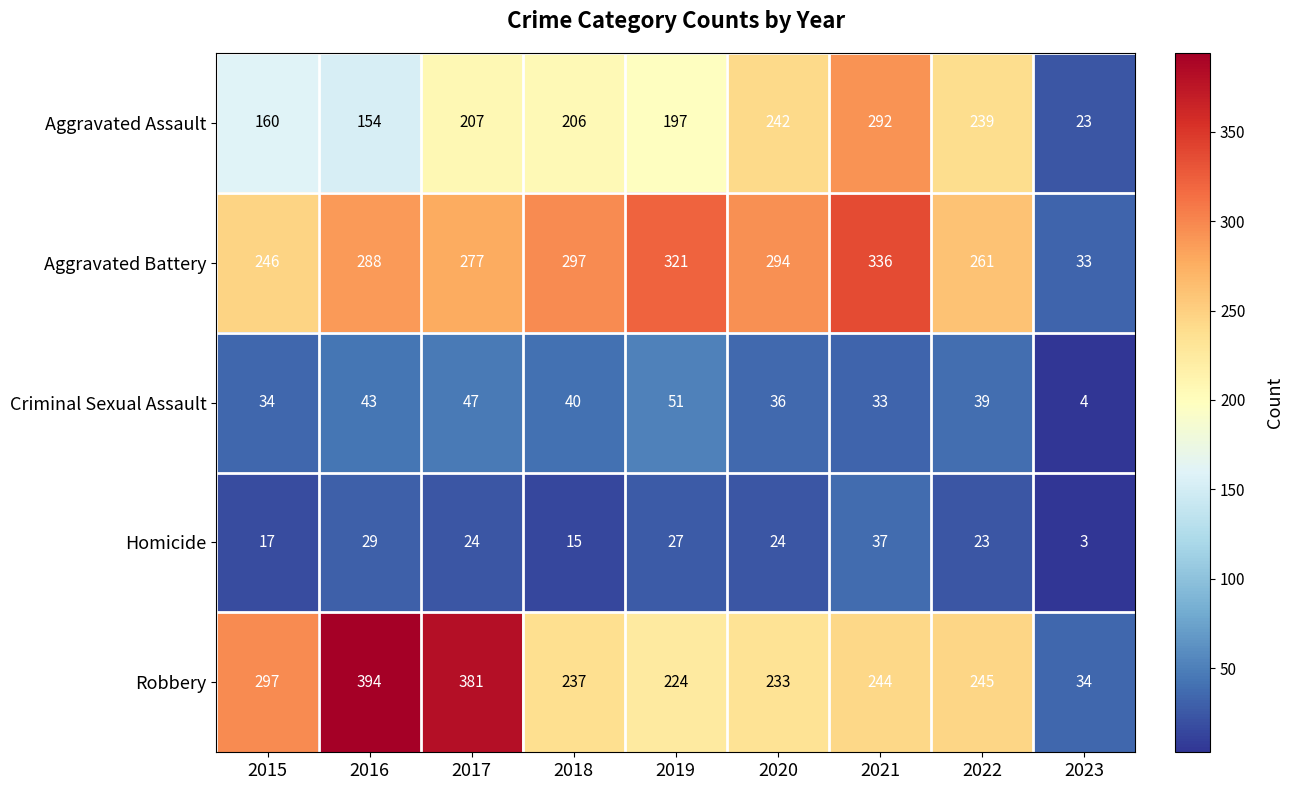

At which label does Robbery reach its minimum?

2023